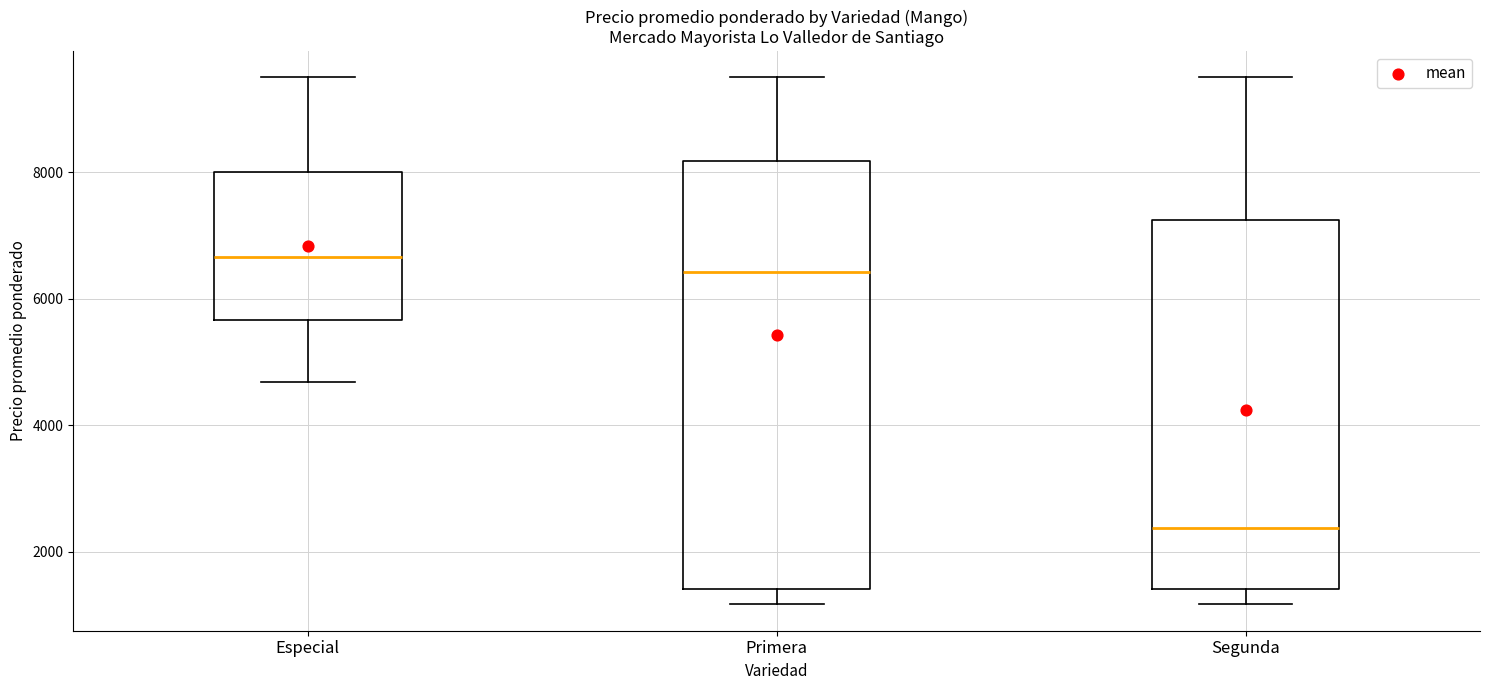

Reading left to right, transcribe this box plot: for each box, give where its median line is, the range the box spans, and where its two whiskers end, as read against the y-axis. The values are not printed on the chart, so give them approximately, as read against the axis.

Especial: median 6600, box 5600 to 8000, whiskers 4600 to 9600
Primera: median 6400, box 1400 to 8200, whiskers 1200 to 9600
Segunda: median 2400, box 1400 to 7200, whiskers 1200 to 9600